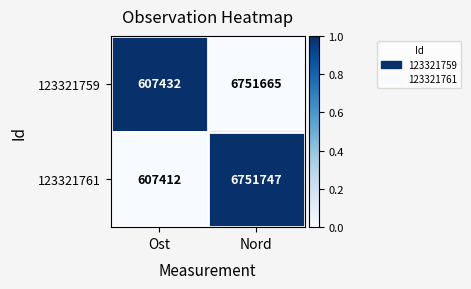

What is the difference between the highest and lowest values at Nord?

82